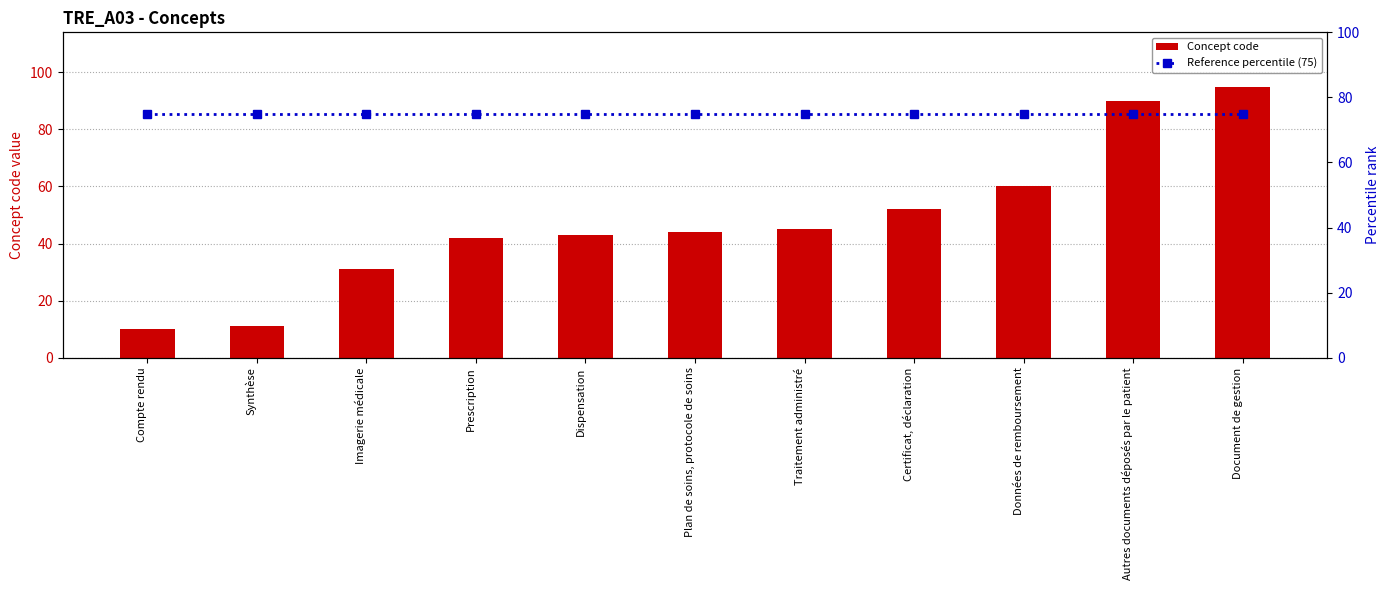

What value does the Reference percentile (75) series have at Dispensation?

75